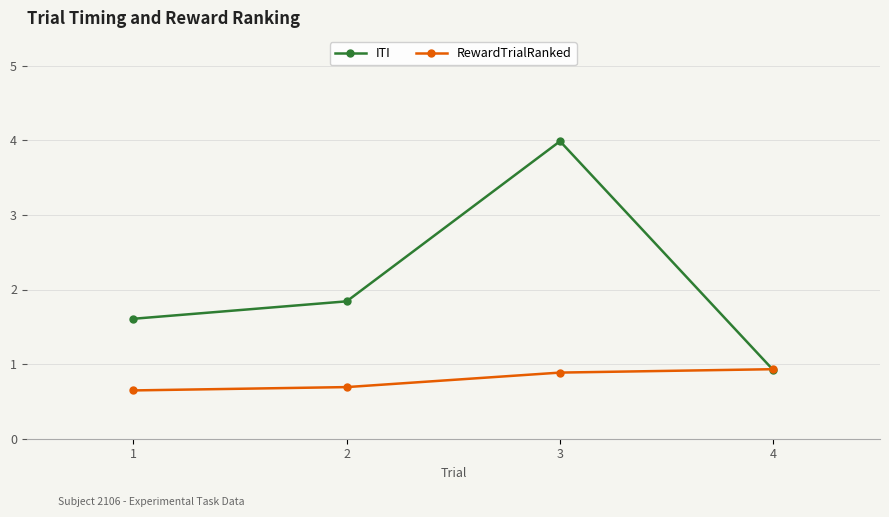

Which series ends up on top after the final intersection of ITI and RewardTrialRanked?

RewardTrialRanked